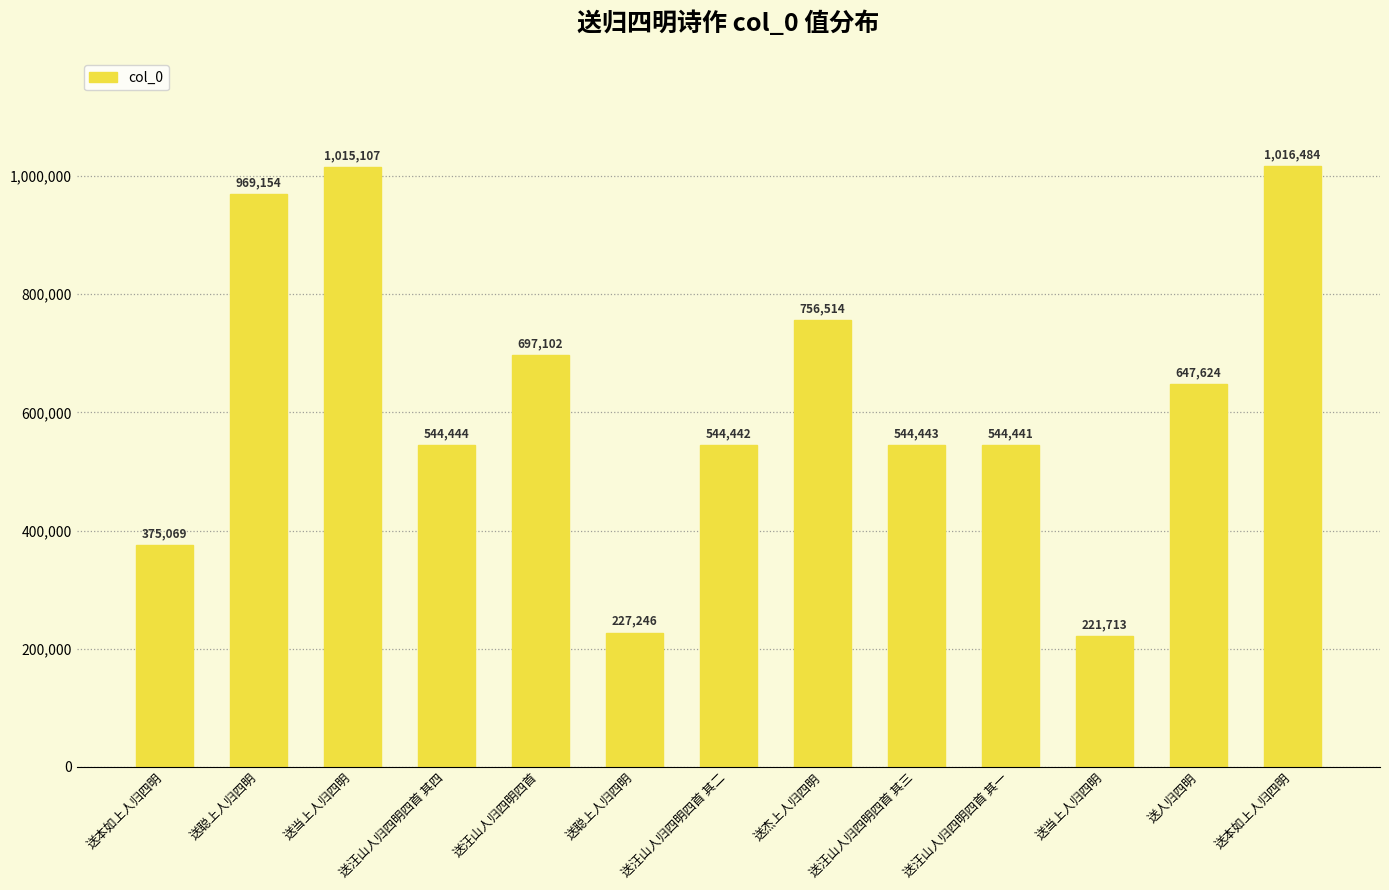

Which category has the lowest value across all series?

送当上人归四明